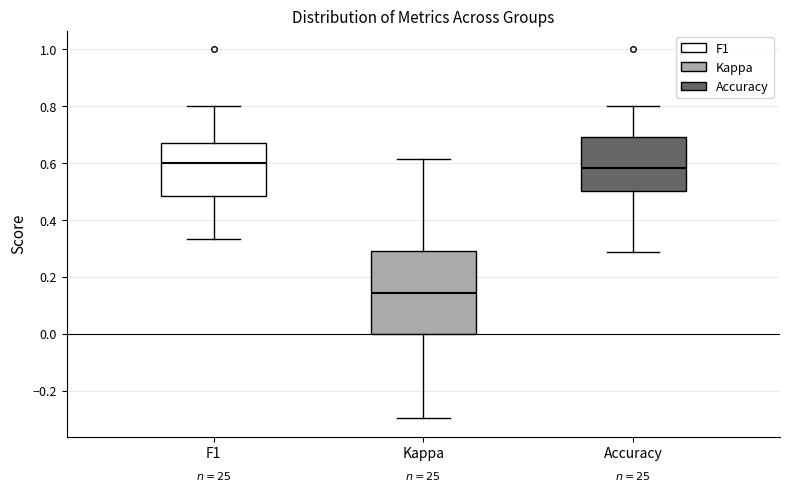

Reading left to right, read every box against the y-axis: the position of its median line, the range the box covers, and the ends of its whiskers. The values are not printed on the chart, so give them approximately, as read against the axis.

F1: median 0.60, box 0.48 to 0.68, whiskers 0.34 to 0.80
Kappa: median 0.14, box 0.00 to 0.30, whiskers -0.30 to 0.62
Accuracy: median 0.58, box 0.50 to 0.70, whiskers 0.28 to 0.80